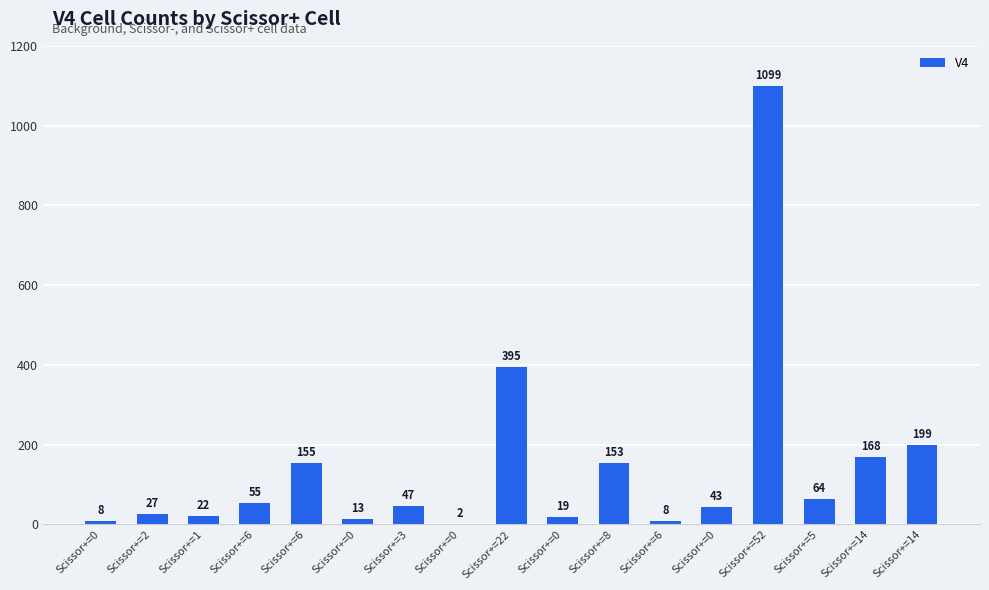

Reading left to right, list all the values displayed in this chart.

Scissor+=0=8	Scissor+=2=27	Scissor+=1=22	Scissor+=6=55	Scissor+=6=155	Scissor+=0=13	Scissor+=3=47	Scissor+=0=2	Scissor+=22=395	Scissor+=0=19	Scissor+=8=153	Scissor+=6=8	Scissor+=0=43	Scissor+=52=1099	Scissor+=5=64	Scissor+=14=168	Scissor+=14=199